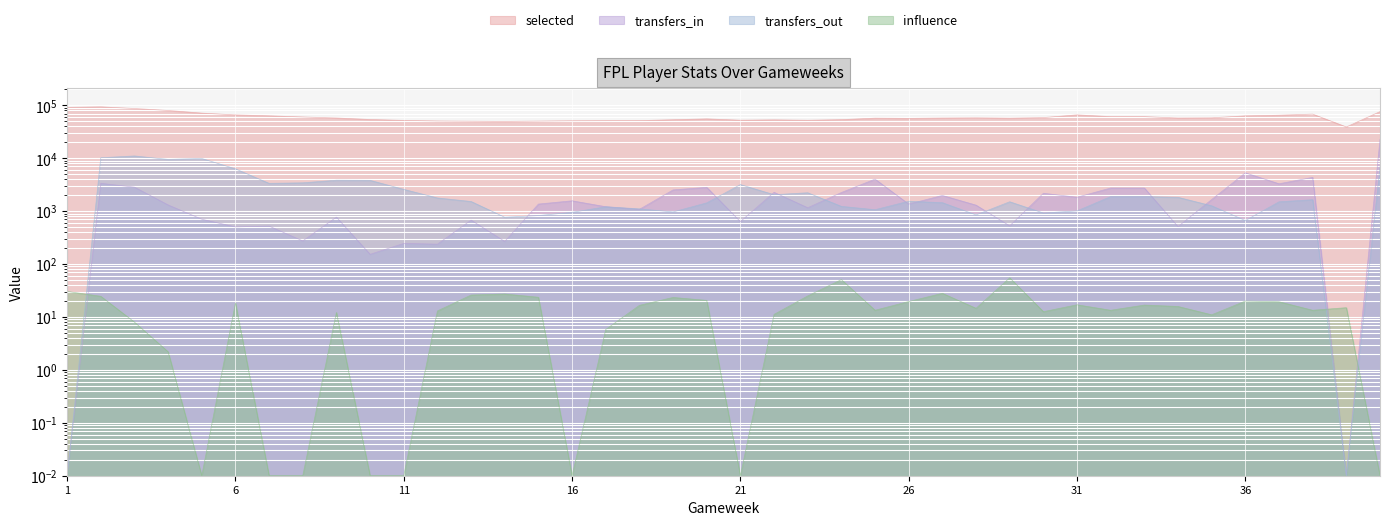

The value of transfers_out at 34 is 1828.0. True or false?

True